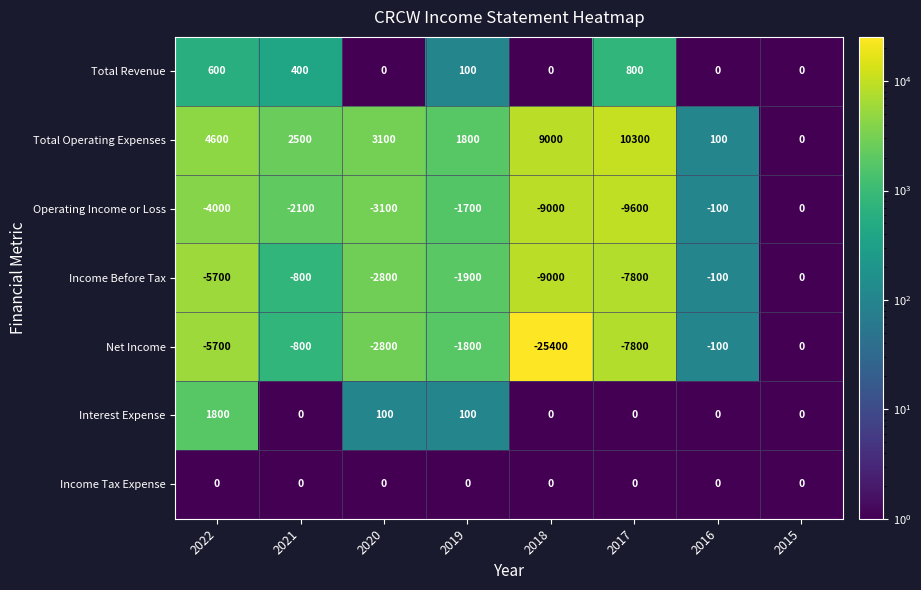

What is the sum of all Total Revenue values?

1900